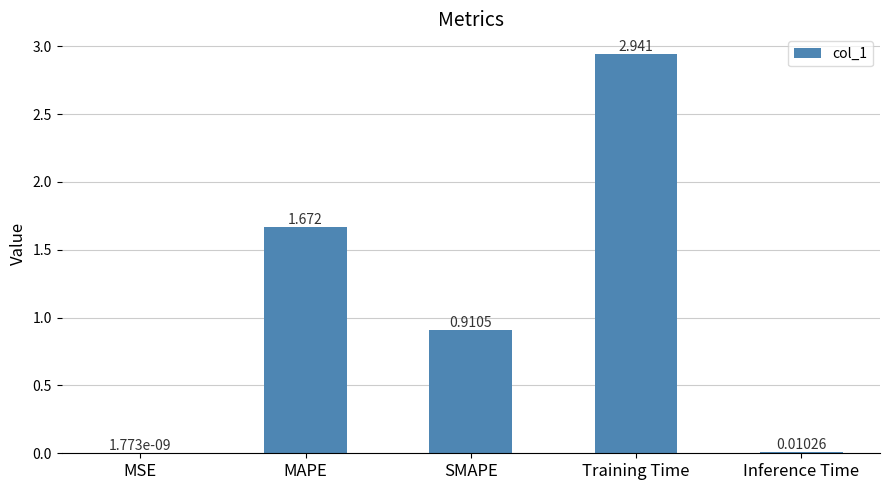

At which category does the chart reach its peak across all series?

Training Time